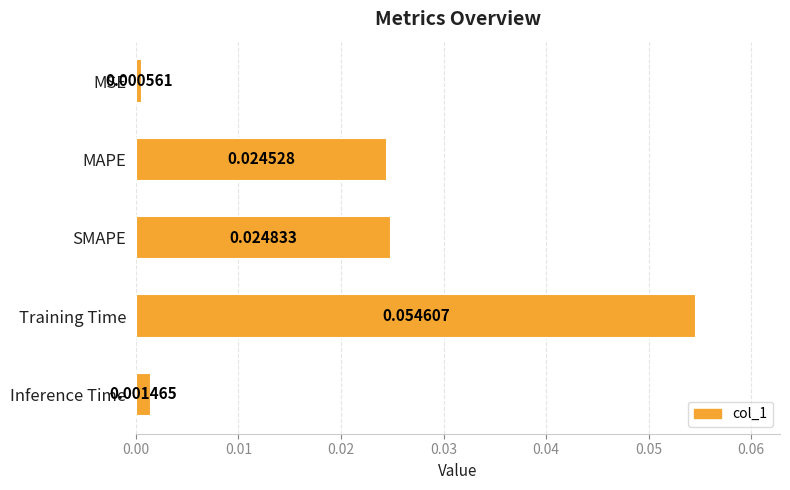

Which category has the highest value across all series?

Training Time